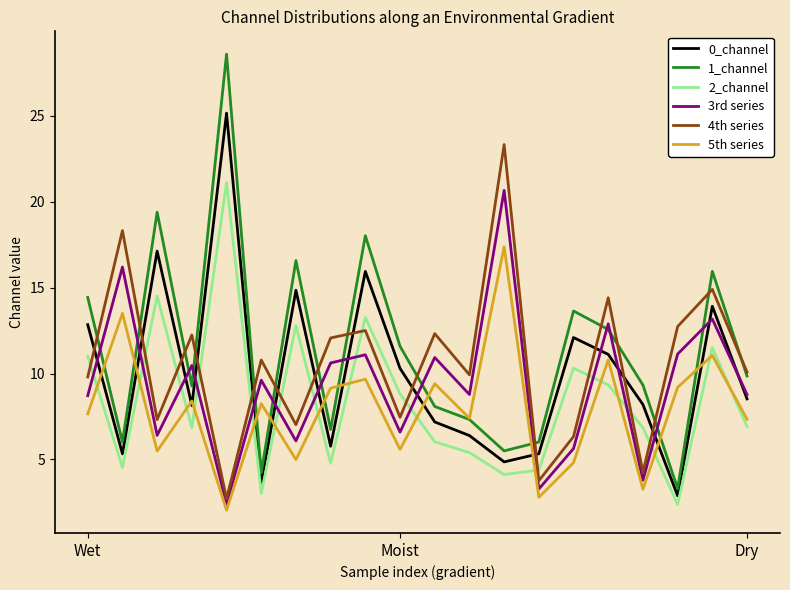

What is the minimum value for 3rd series?

2.4